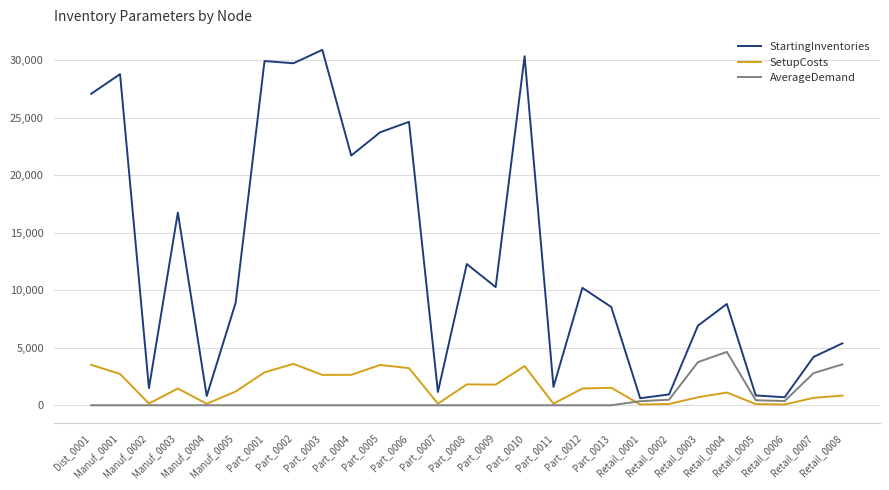

What position from the left is Part_0010?

16